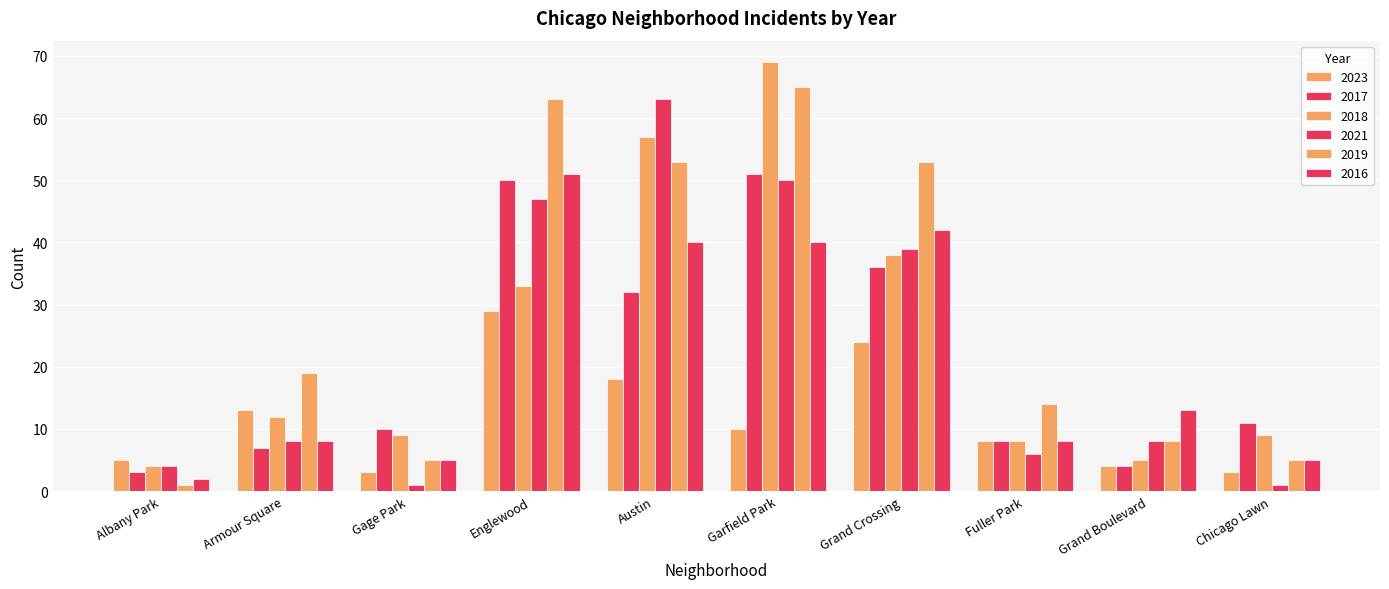

At which label does 2019 first exceed 19?

Englewood